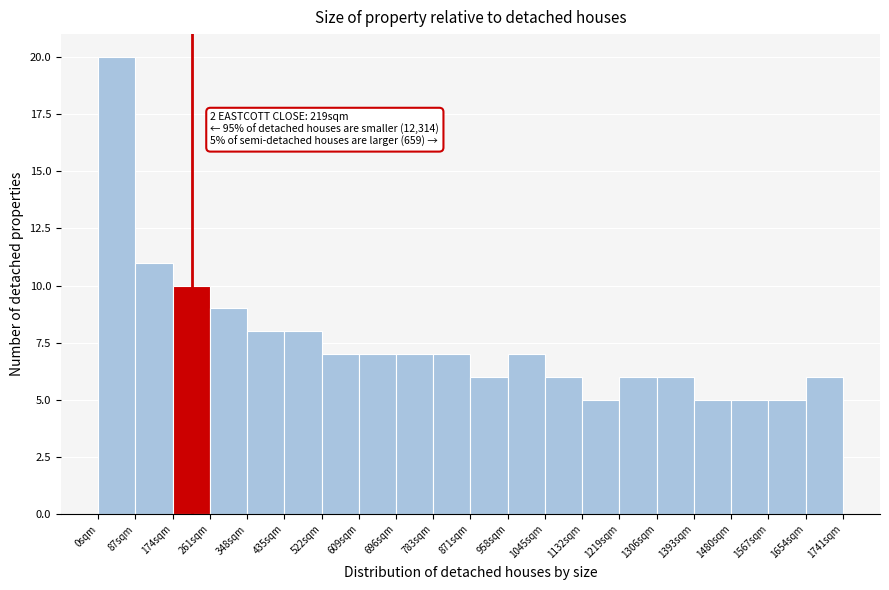

Over which range of the x-axis is the bar tallest?

0 to 90